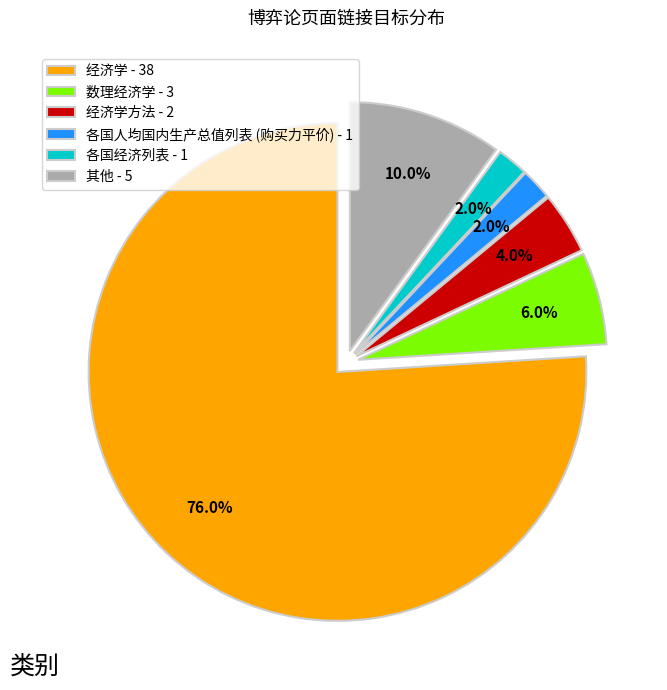

Do 数理经济学 - 3 and 经济学 - 38 together represent more than half of the pie?

Yes